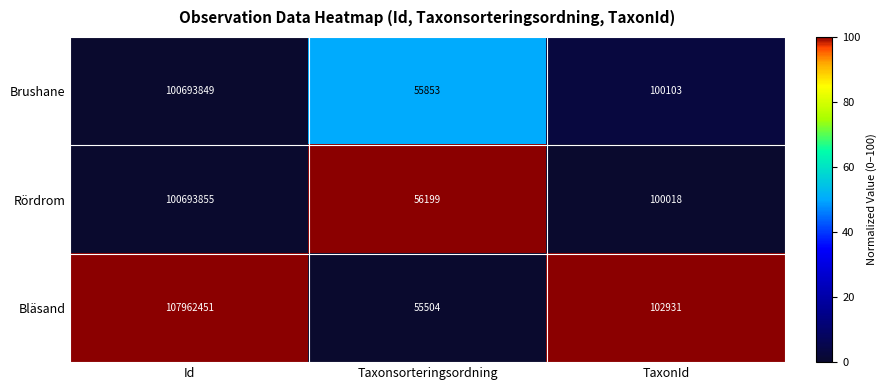

Which series has the largest range (max minus min)?

Bläsand